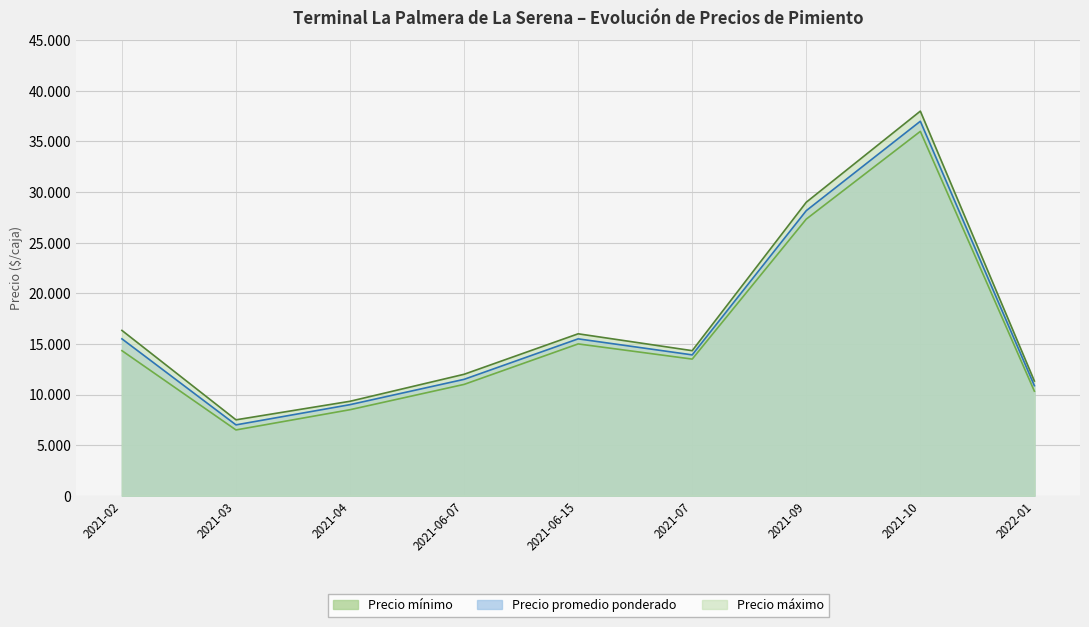

What is the minimum value shown in the chart?

6500